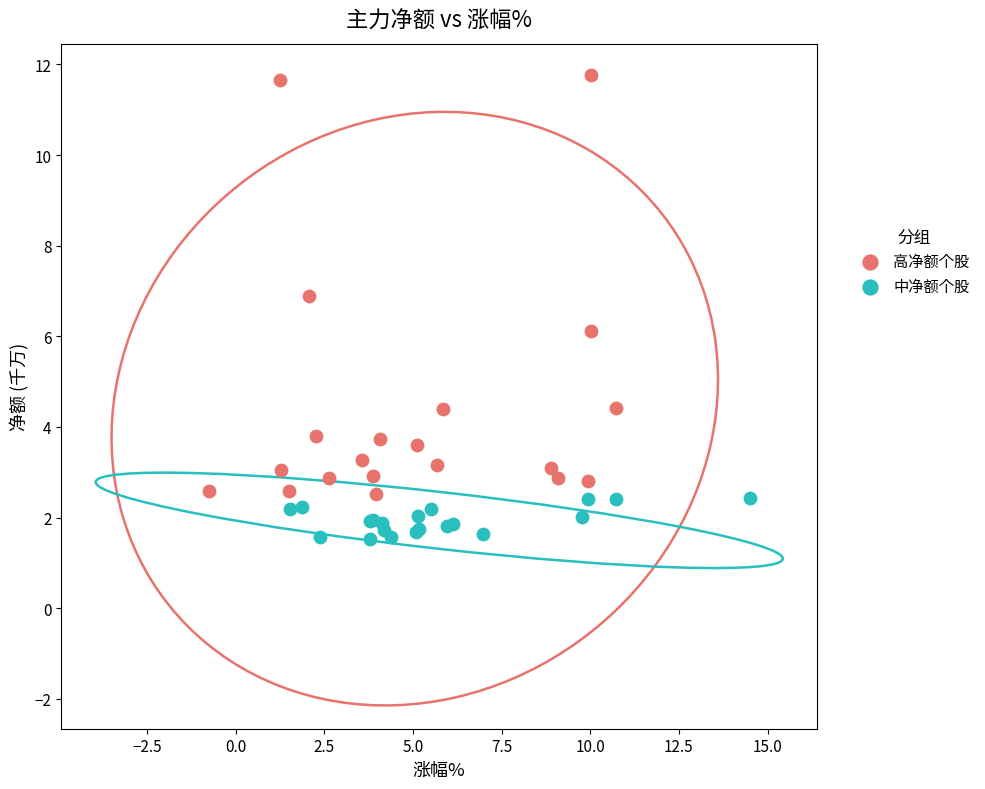

Which series reaches the minimum Y coordinate?

中净额个股